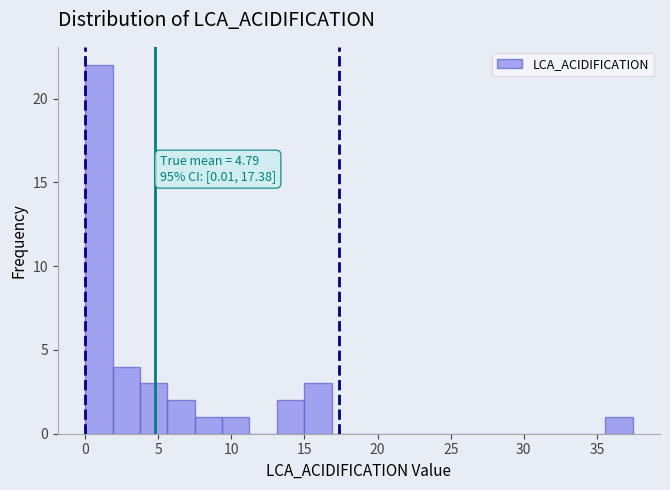

Read against the x-axis, roughly where is the centre of the tallest bar?

1.0